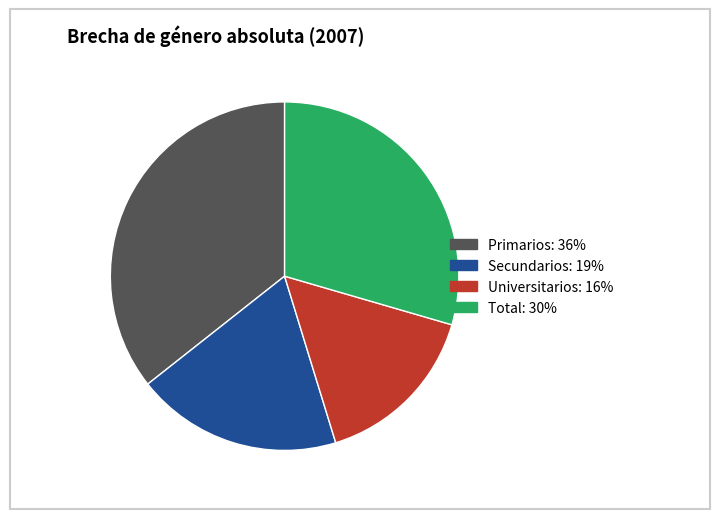

Rank the categories by value from lowest to highest.

Universitarios, Secundarios, Total, Primarios